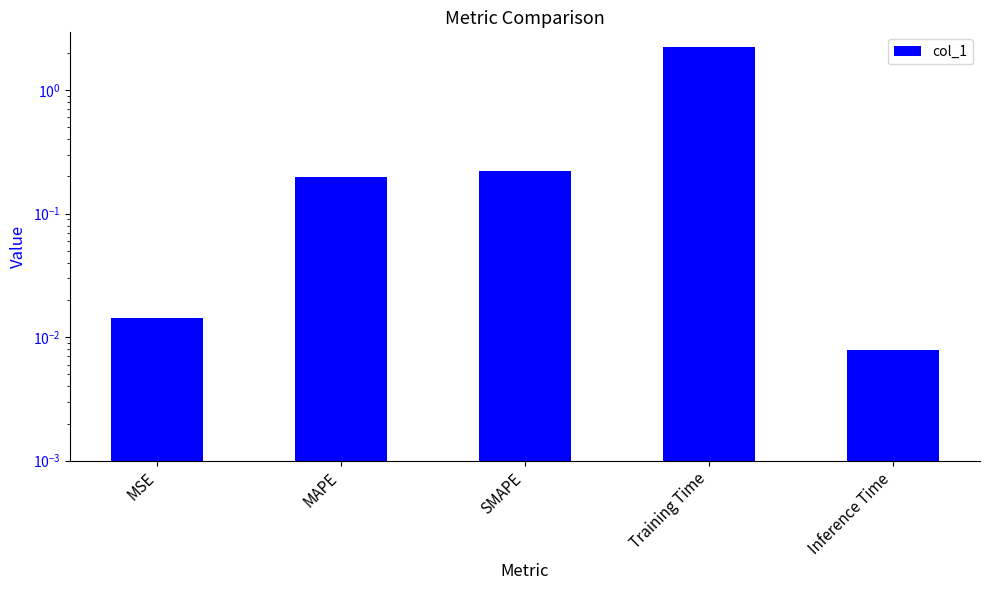

What is the label of the 4th bar from the right?

MAPE